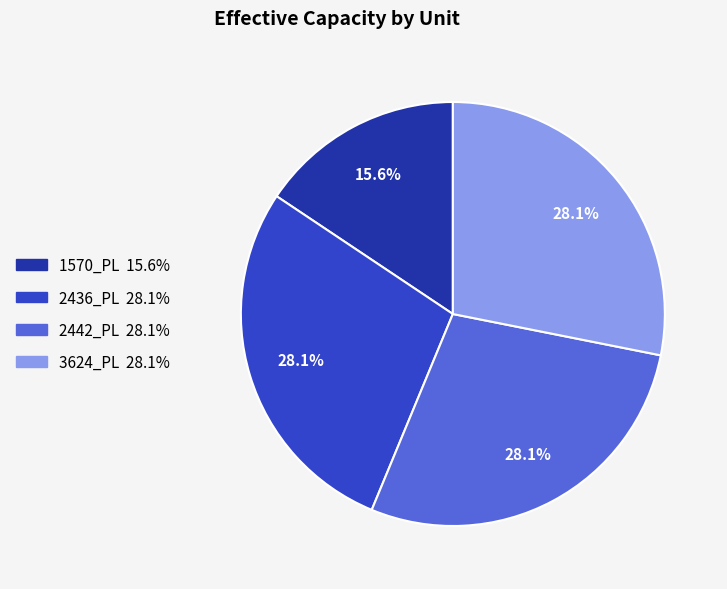

Do 2436_PL and 3624_PL together represent more than half of the pie?

Yes